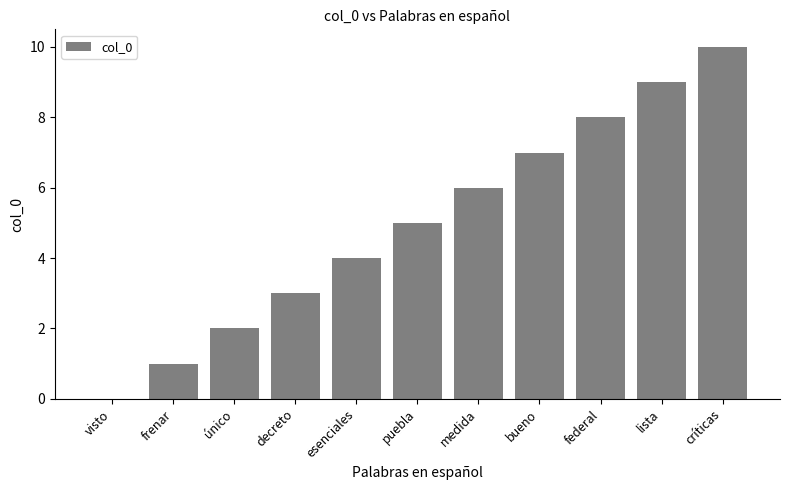

At which category does the chart reach its peak across all series?

críticas